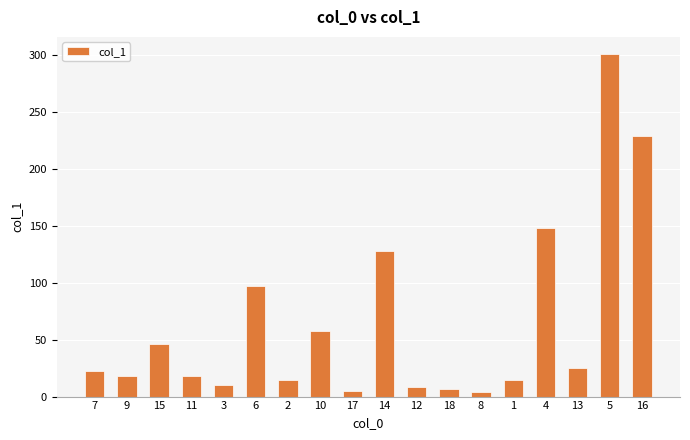

What is the difference between the maximum and minimum values?

296.8